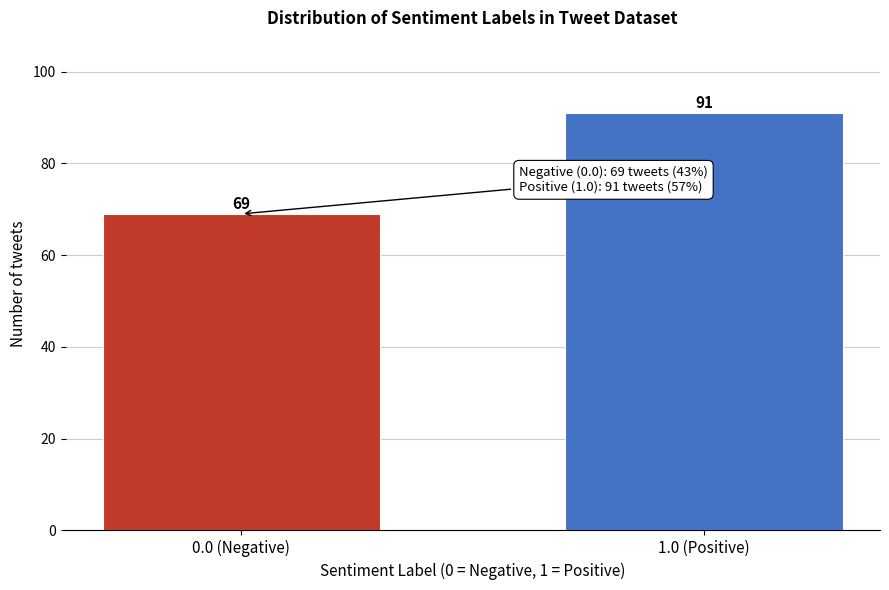

Reading left to right, extract all data points from this chart.

69	91